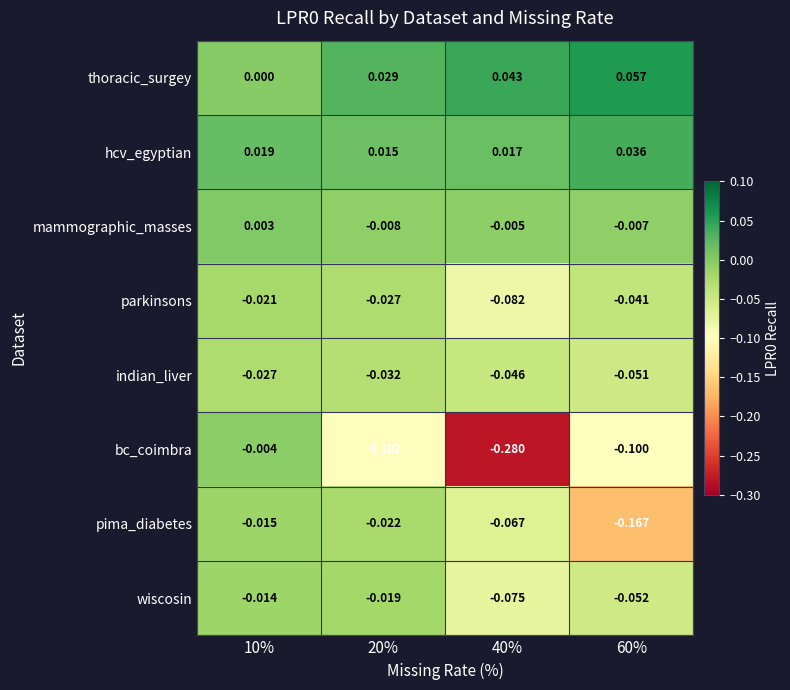

List the series in order of their peak value, highest first.

thoracic_surgey, hcv_egyptian, mammographic_masses, bc_coimbra, wiscosin, pima_diabetes, parkinsons, indian_liver